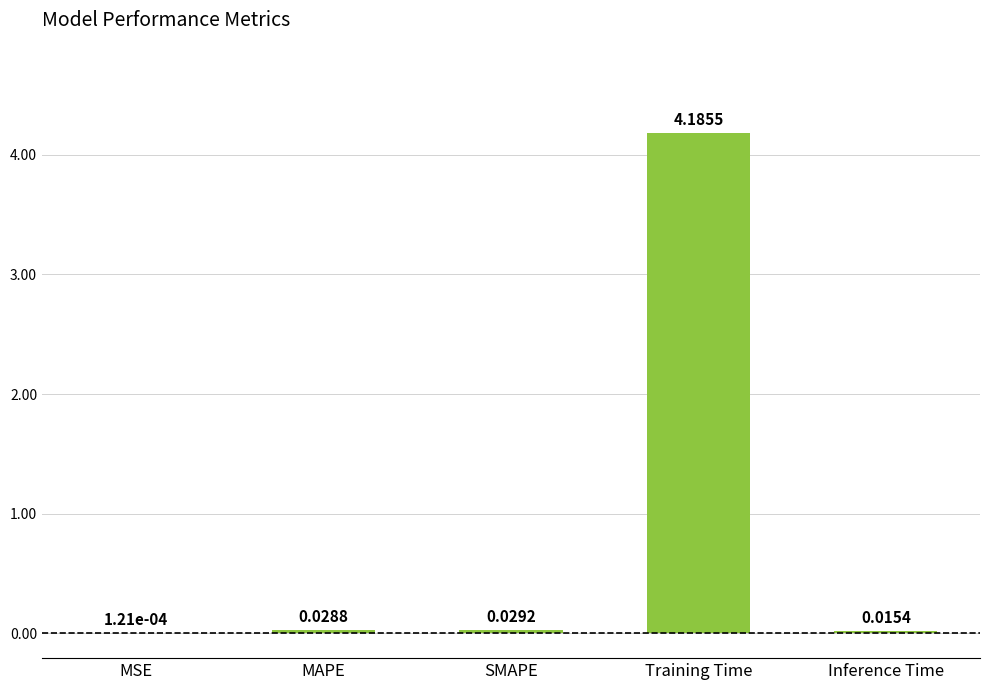

What is the sum of the values at MAPE and Training Time?

4.2